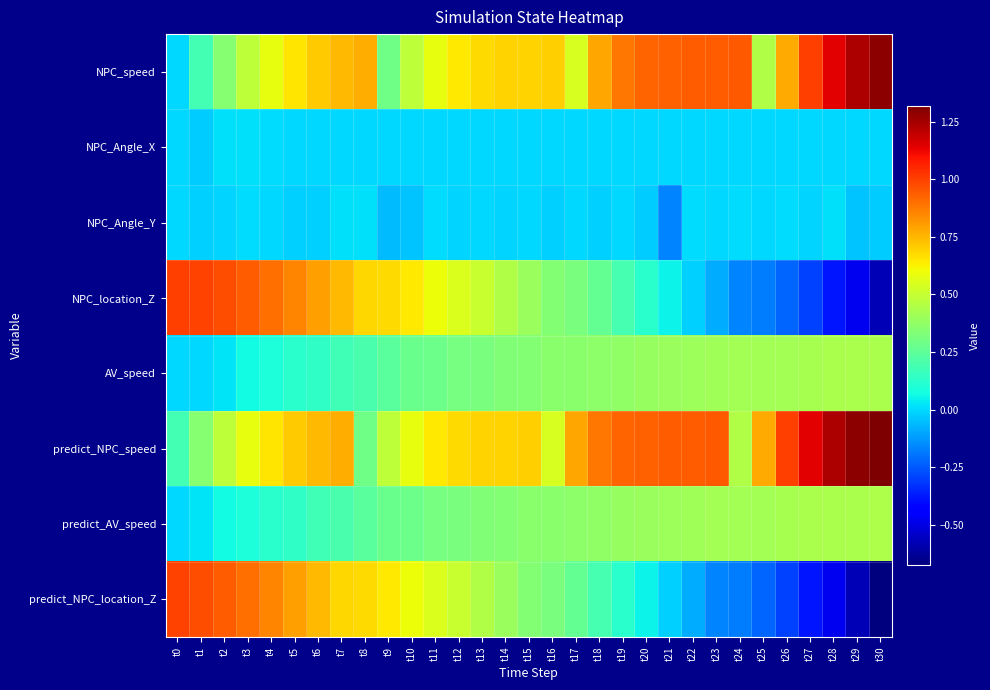

Rank the series by their maximum value, from lowest to highest.

NPC_Angle_X, NPC_Angle_Y, AV_speed, predict_AV_speed, predict_NPC_location_Z, NPC_location_Z, NPC_speed, predict_NPC_speed